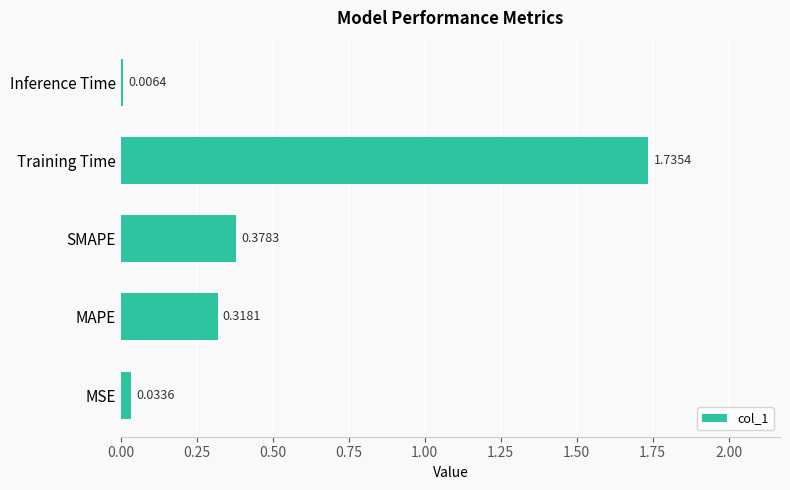

At which label is the value closest to 0?

Inference Time